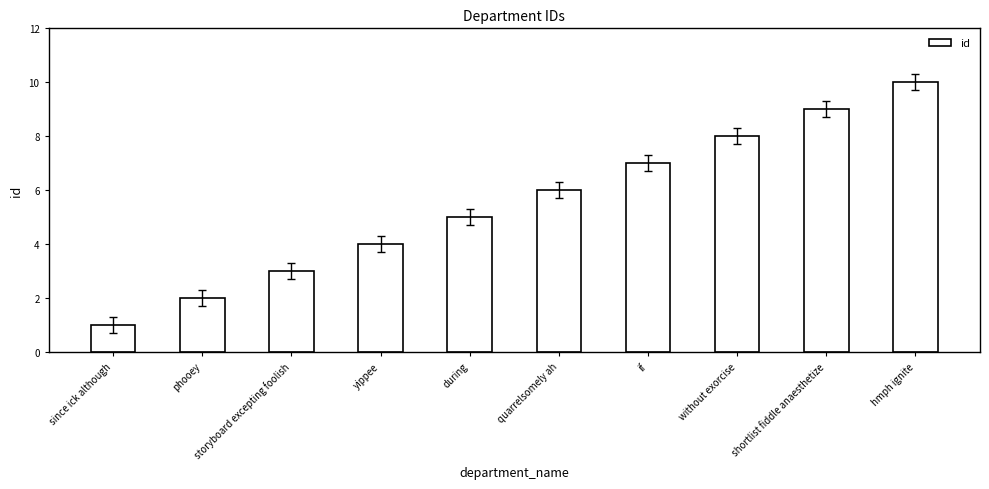

Reading left to right, extract all data points from this chart.

since ick although=1	phooey=2	storyboard excepting foolish=3	yippee=4	during=5	quarrelsomely ah=6	if=7	without exorcise=8	shortlist fiddle anaesthetize=9	hmph ignite=10